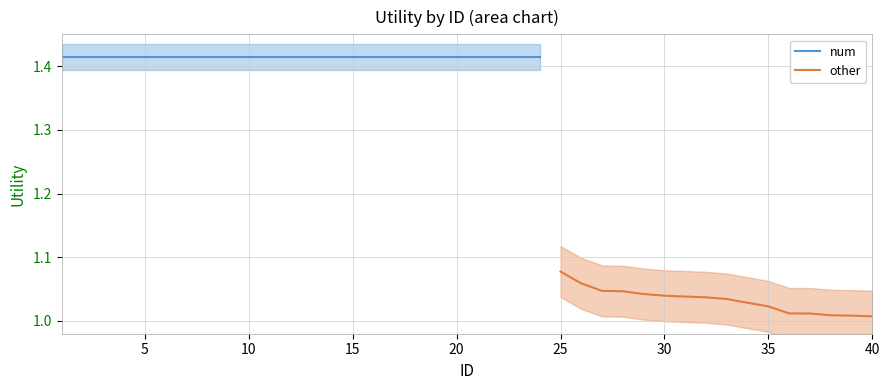

At which label does other reach its peak?

25